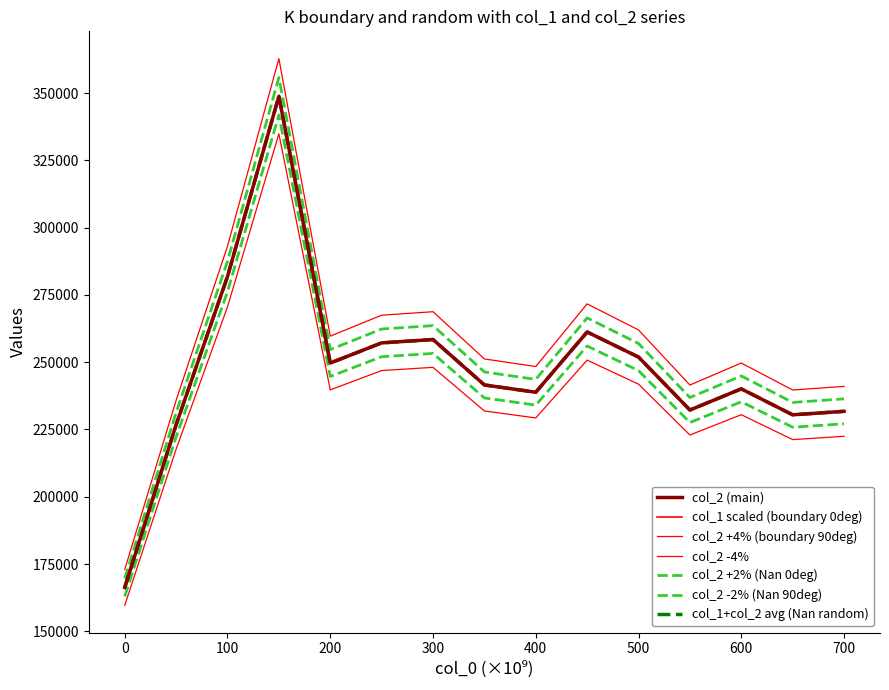

Reading left to right, list all the values displayed in this chart.

col_2 (main): 166284.4	226762.0	281860.0	348858.9	249705.1	257189.2	258437.0	241557.4	238843.9	261239.3	251916.8	232239.9	240103.3	230459.7	231748.8
col_1 scaled (boundary 0deg): 166284.4	226762.0	281860.0	348858.9	249705.1	257189.2	258437.0	241557.4	238843.9	261239.3	251916.8	232239.9	240103.3	230459.7	231748.8